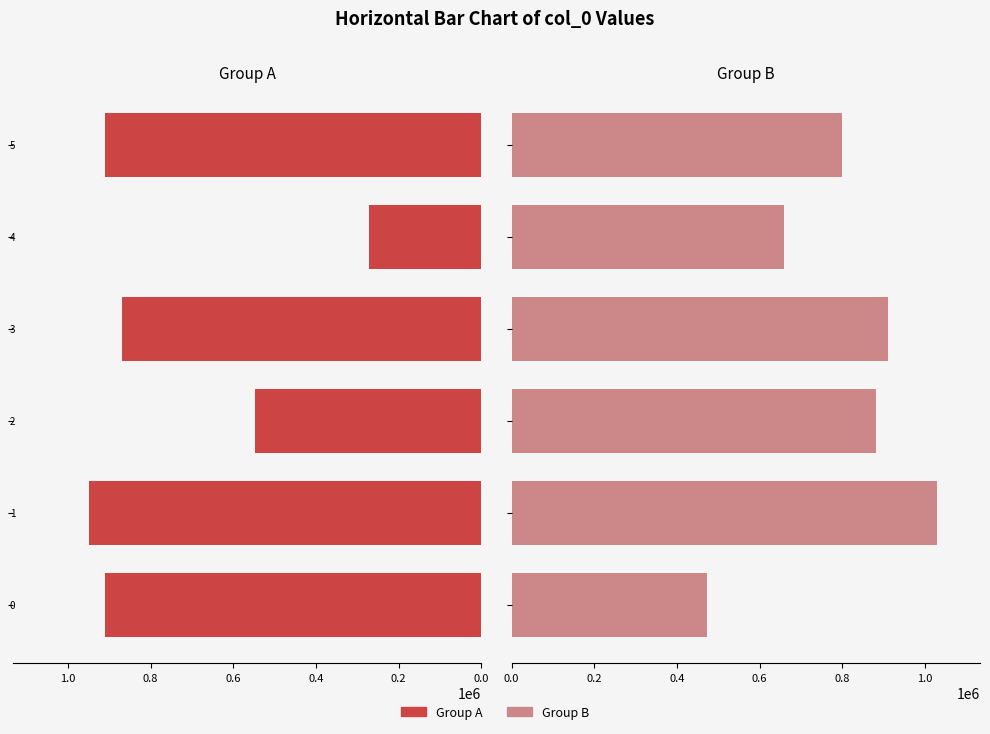

What is the value of the Group A bar at the 3rd from the left?

547920